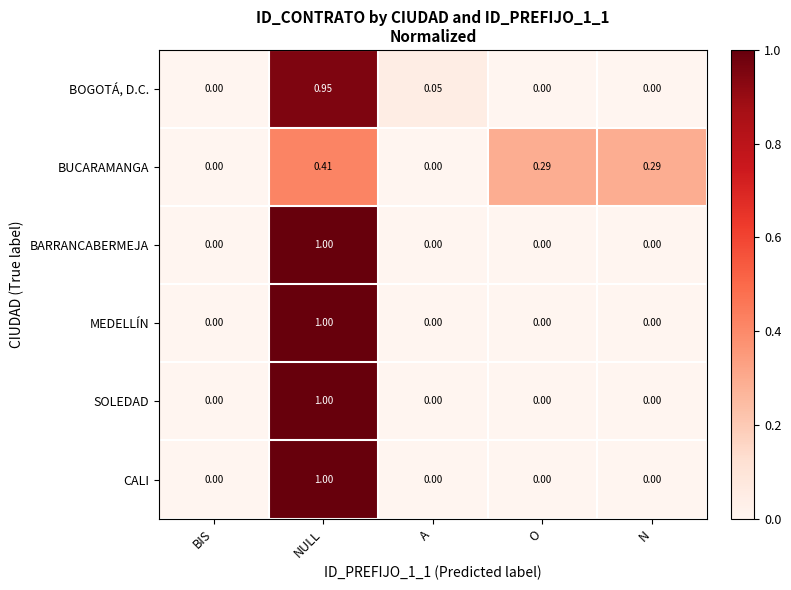

Which category has the highest value across all series?

NULL